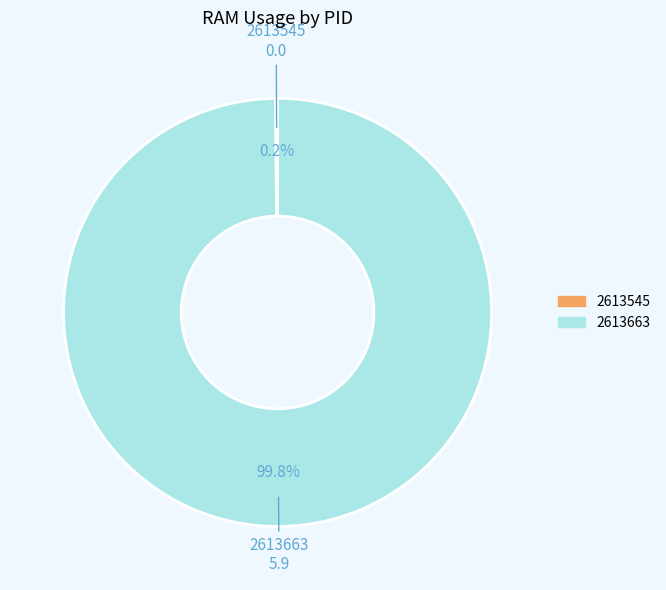

Which category accounts for the majority?

2613663